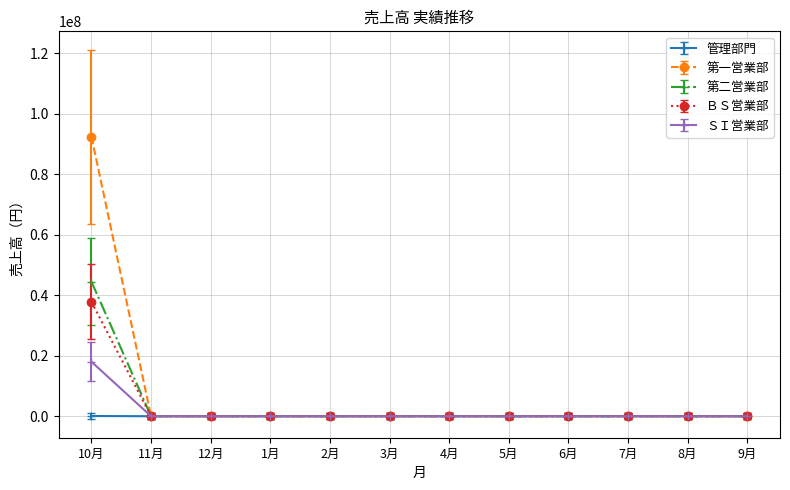

Which series has the widest spread of values?

第一営業部